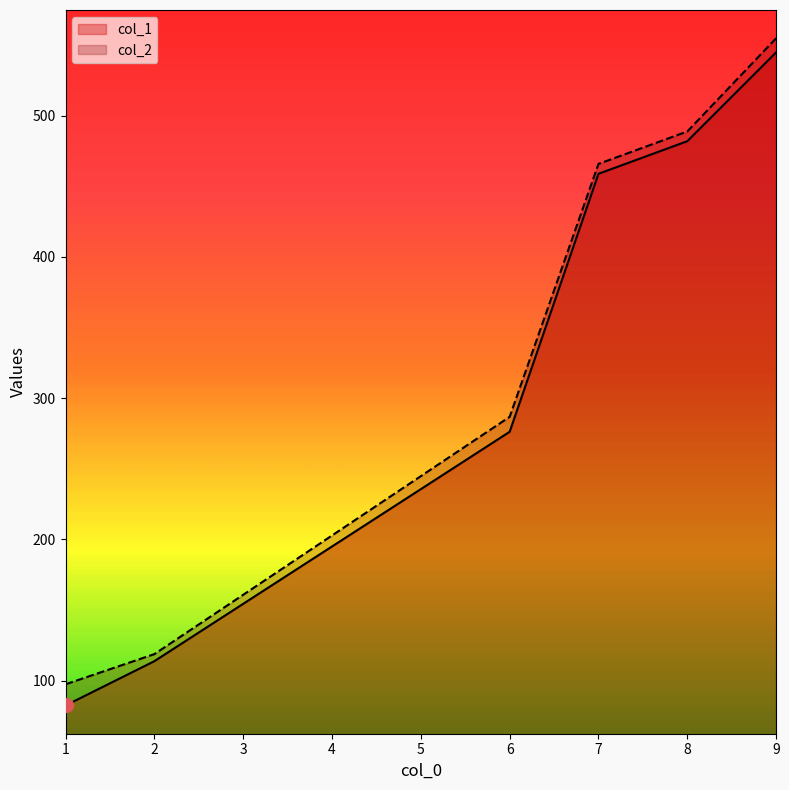

Reading right to left, extract all data points from this chart.

col_1: 544.8	481.9	458.8	276.1	113.7	82.4
col_2: 554.8	488.8	465.8	286.7	118.7	97.4